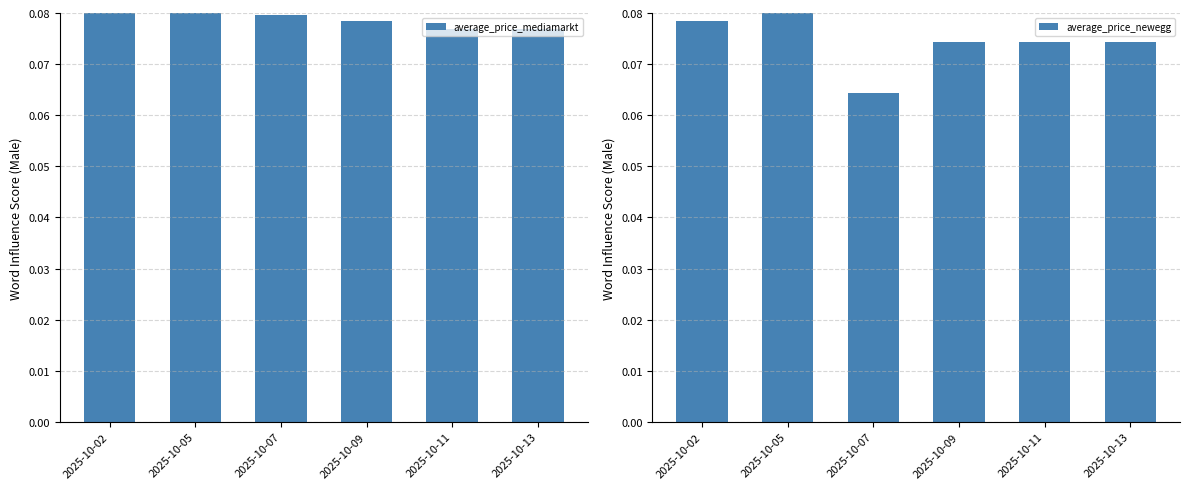

What is the total value across all series at 2025-10-05?

0.2